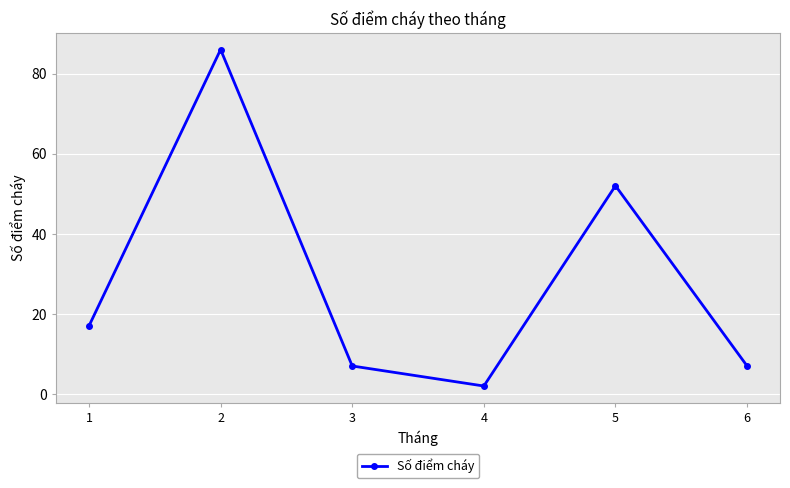

At which label is the value closest to 44?

5